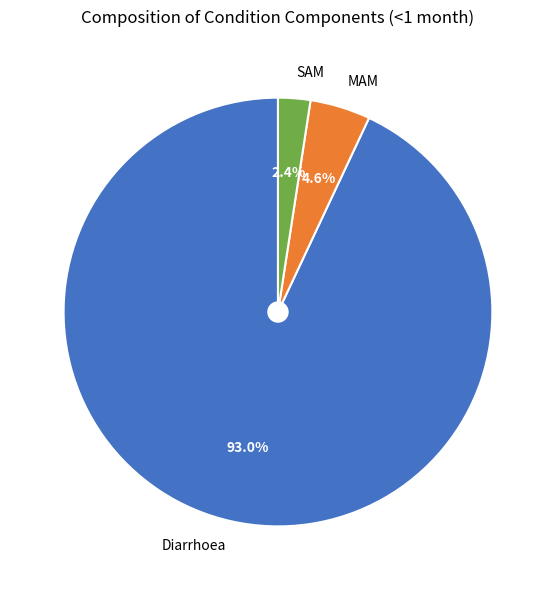

To the nearest percent, what is the average slice percentage?

33%